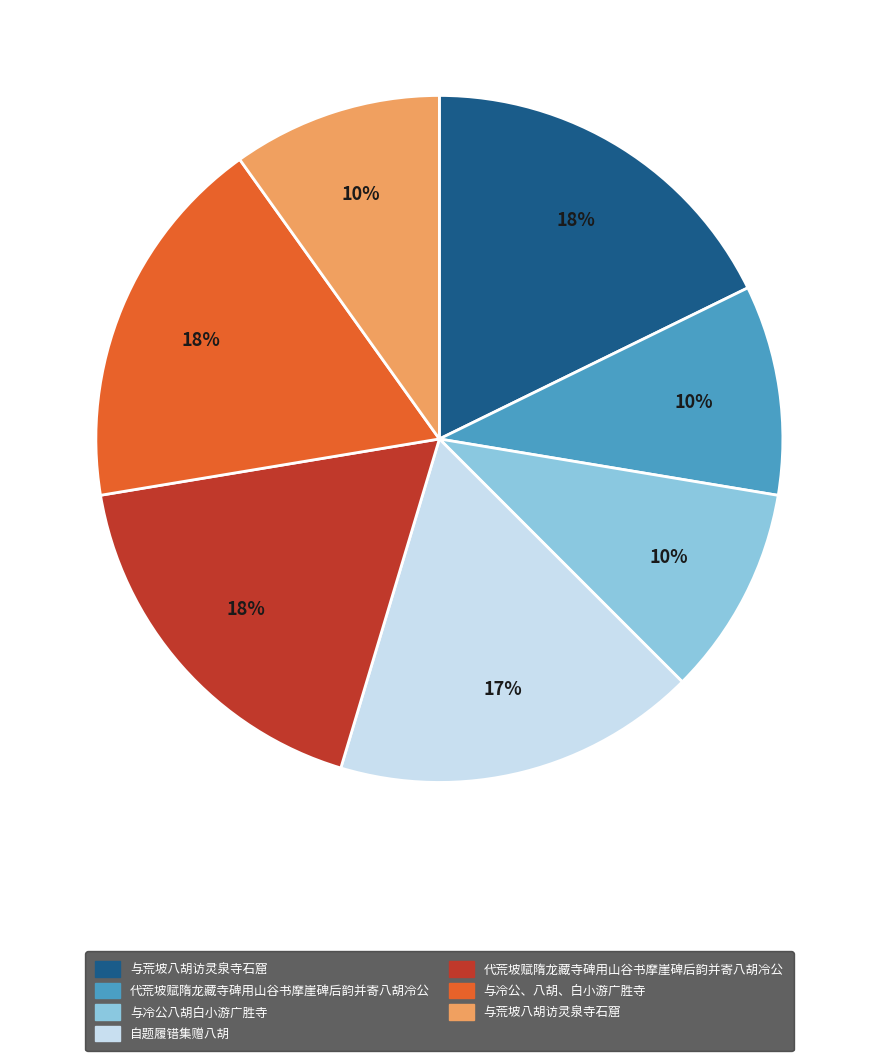

To the nearest percent, what is the average slice percentage?

14%